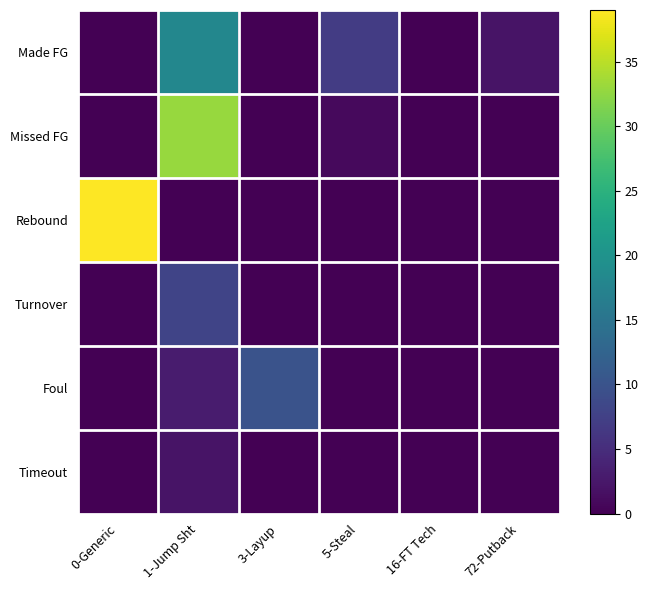

How many series are shown in this chart?

6